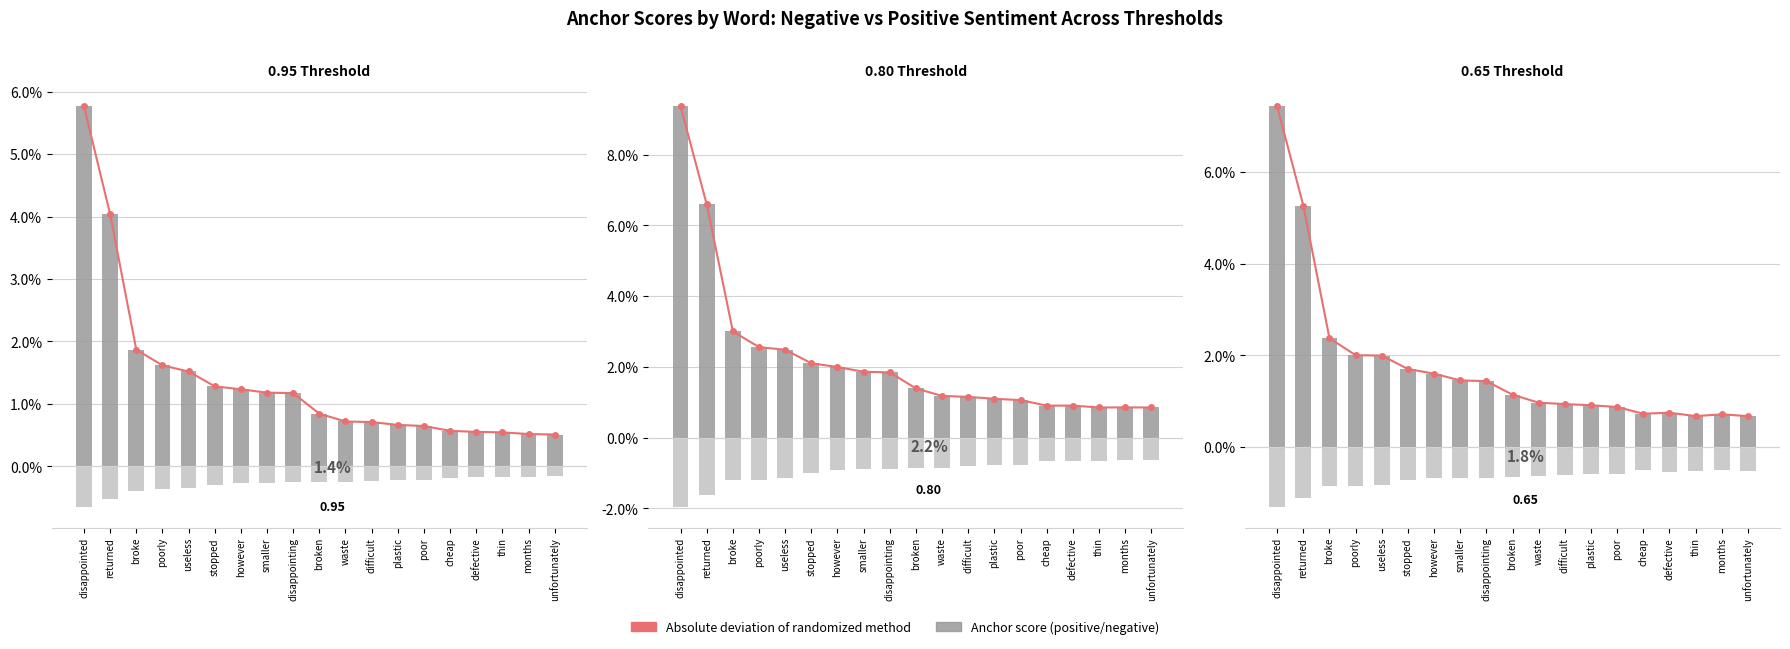

Rank the series at waste from highest to lowest value.

Abs deviation (positive), Positive anchor score, Negative anchor score